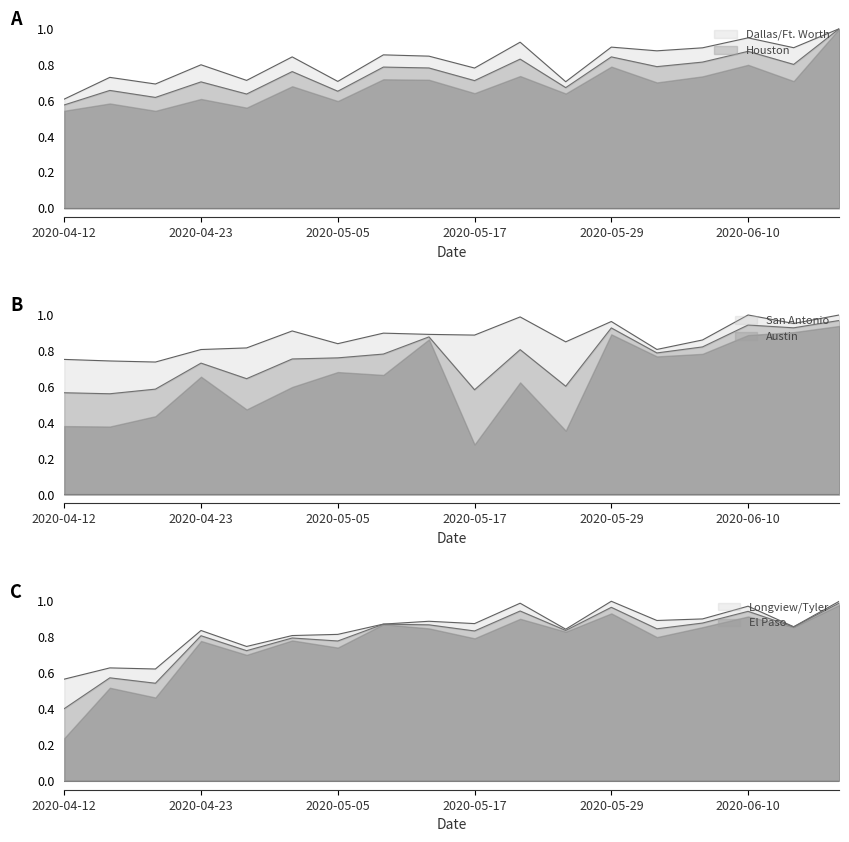

The El Paso series shows 1.2 at 2020-05-09. True or false?

False